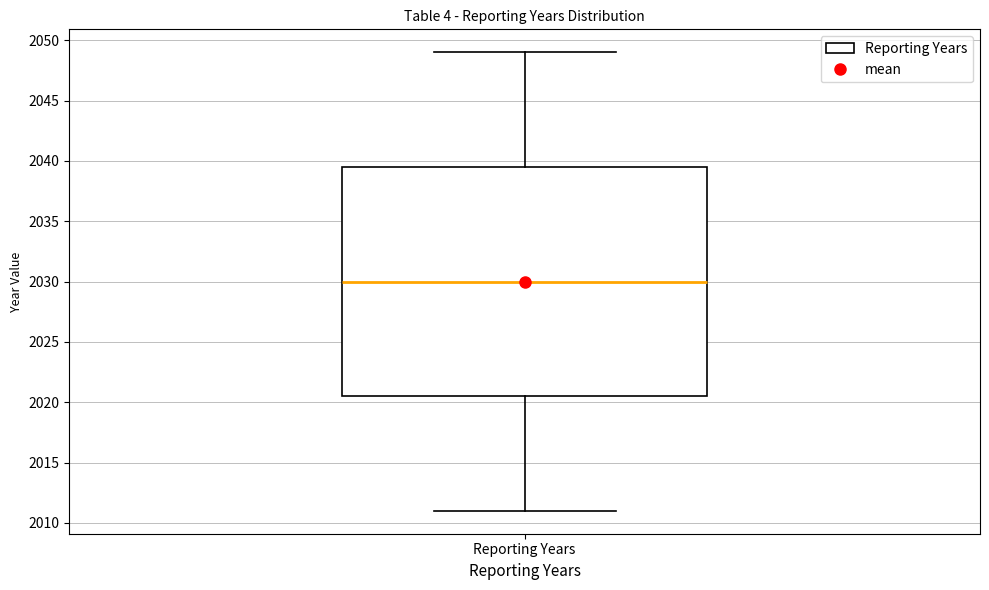

Transcribe this box plot: give where the median line is, the range the box spans, and where the two whiskers end, as read against the y-axis. The values are not printed on the chart, so give them approximately, as read against the axis.

median 2030.0, box 2020.5 to 2039.5, whiskers 2011.0 to 2049.0